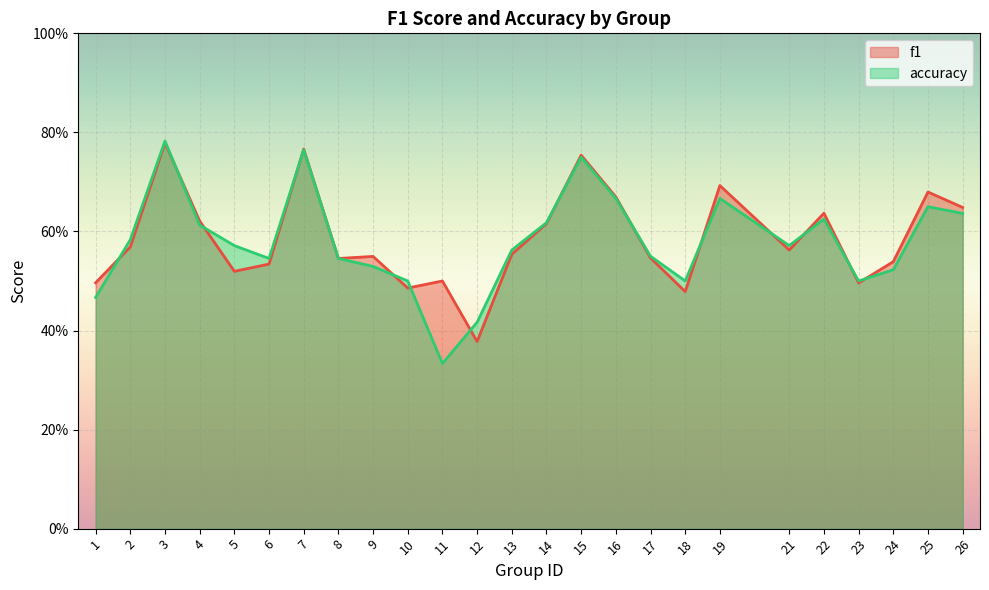

At which category does the chart reach its peak across all series?

3